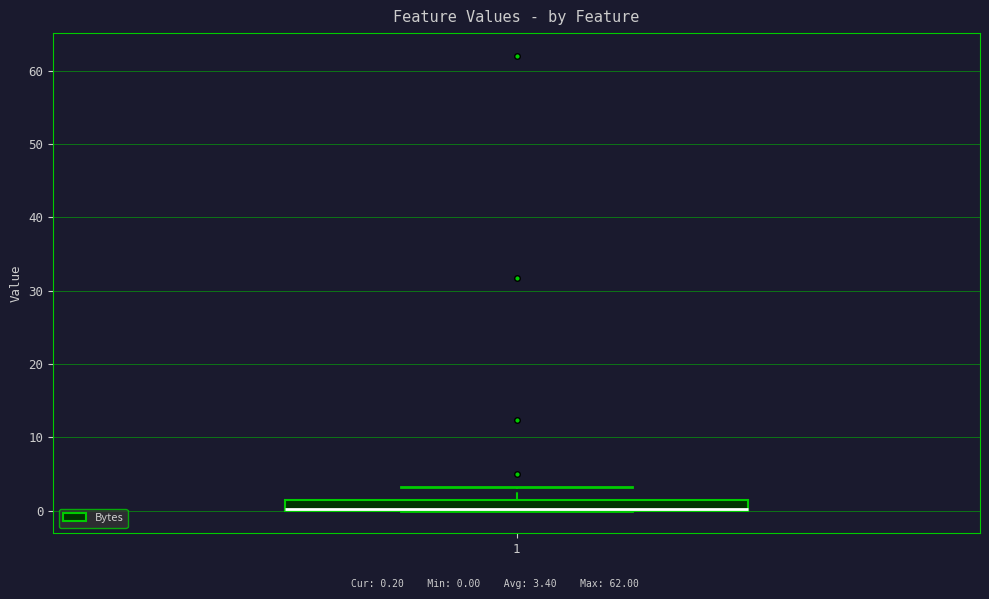

Read this box plot against the y-axis: the position of the median line, the range covered by the box, and the ends of both whiskers. The values are not printed on the chart, so give them approximately, as read against the axis.

median 0 (drawn on the box's lower edge), box 0 to 2, whiskers 0 to 3